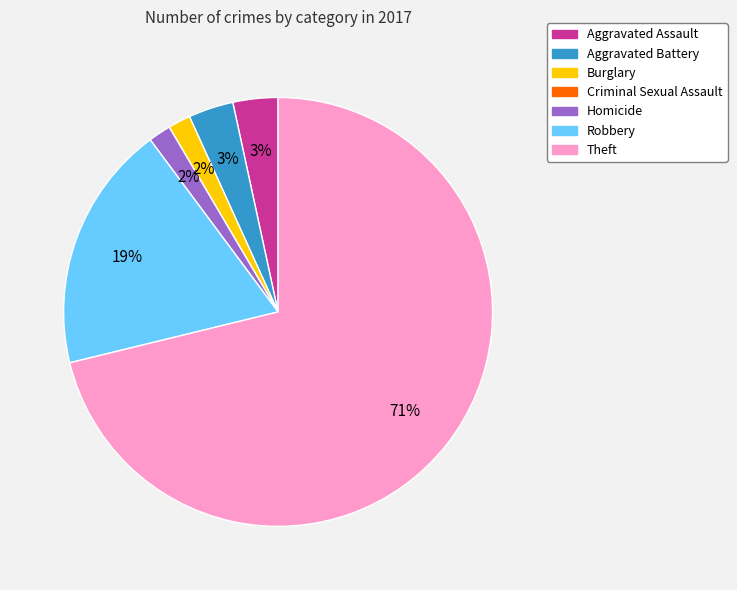

What percentage is the Aggravated Battery slice, to the nearest percent?

3%